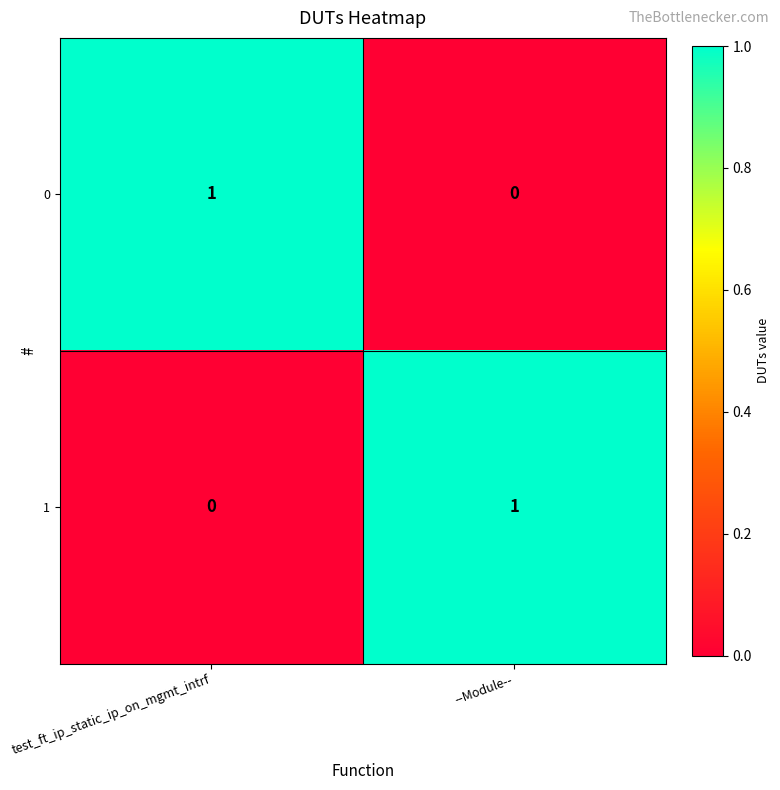

Where is 1 nearest to the value 0?

test_ft_ip_static_ip_on_mgmt_intrf